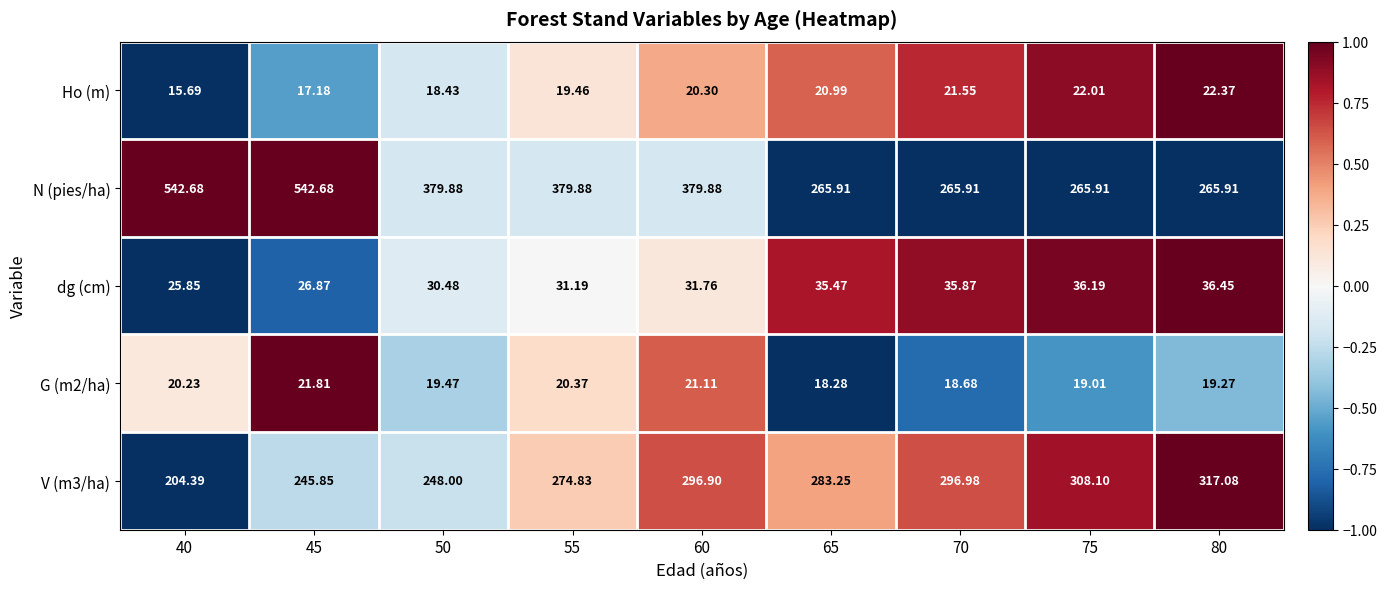

Is the value of G (m2/ha) at 80 greater than the value of N (pies/ha) at 80?

No